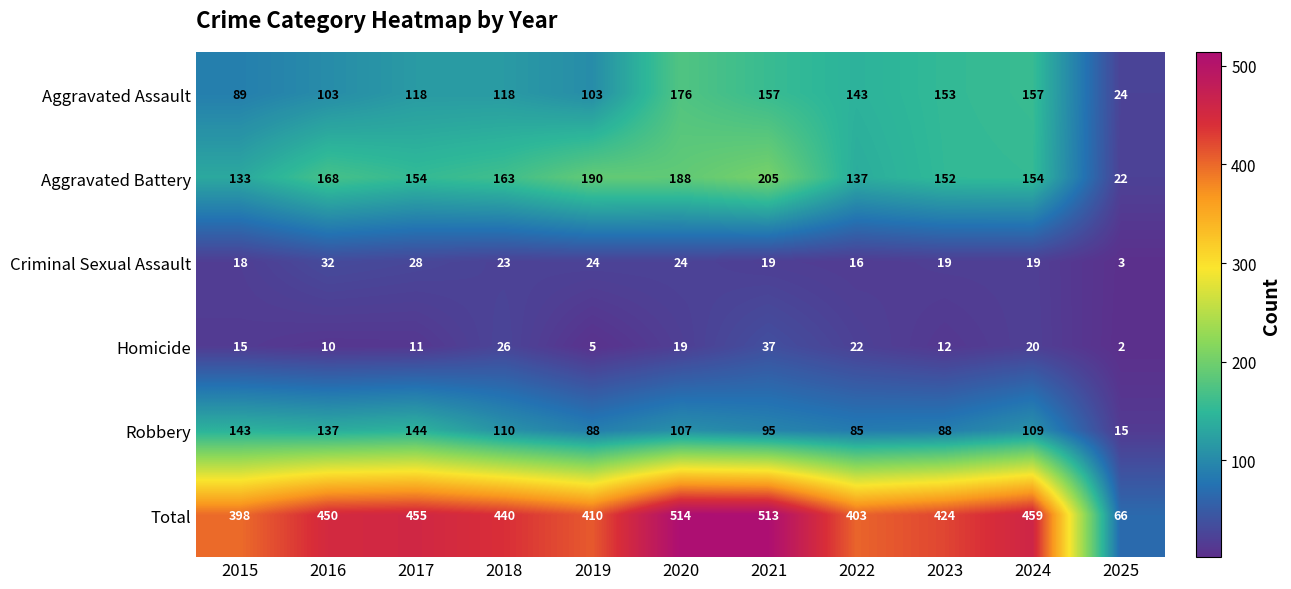

Is it true that Homicide equals 3 at 2019?

False